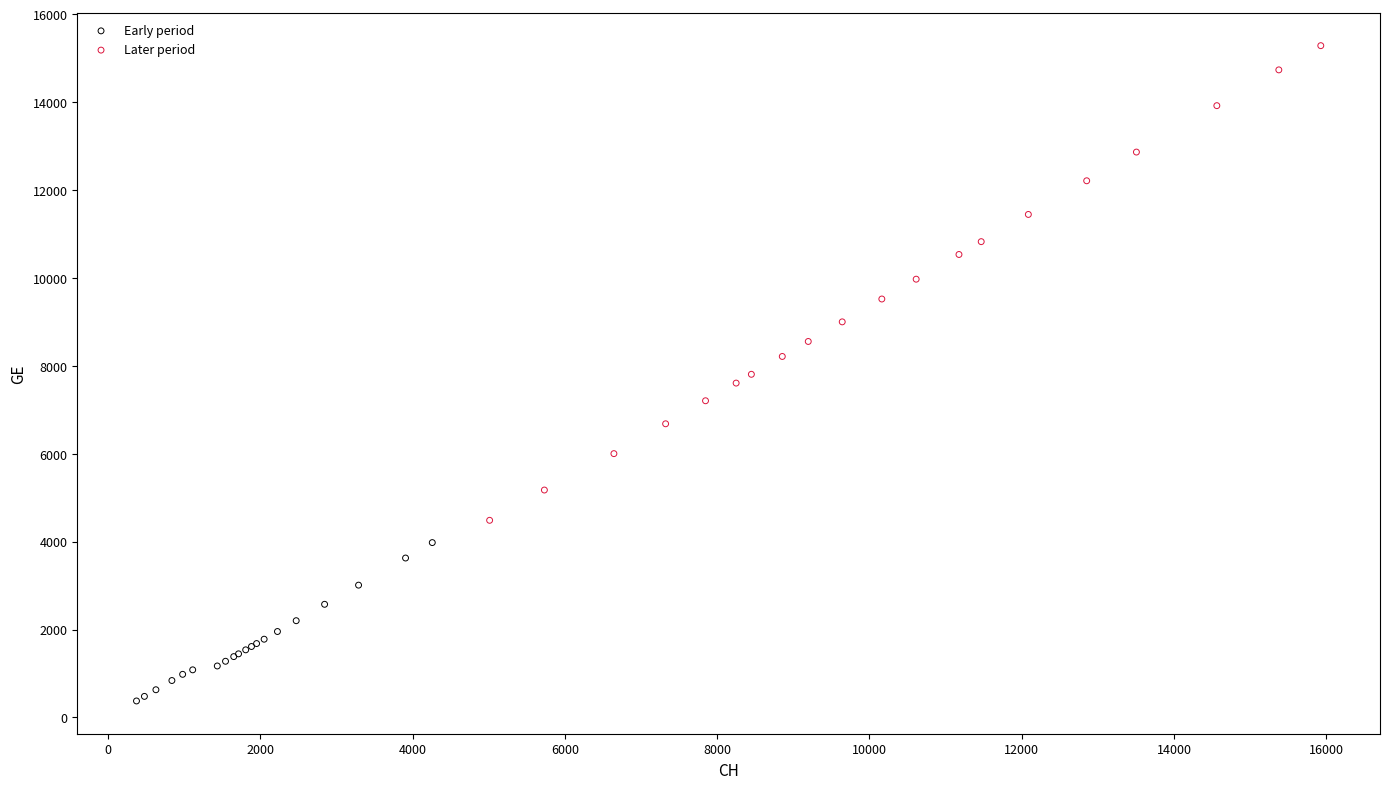

Which series has the largest Y range (max minus min)?

Later period